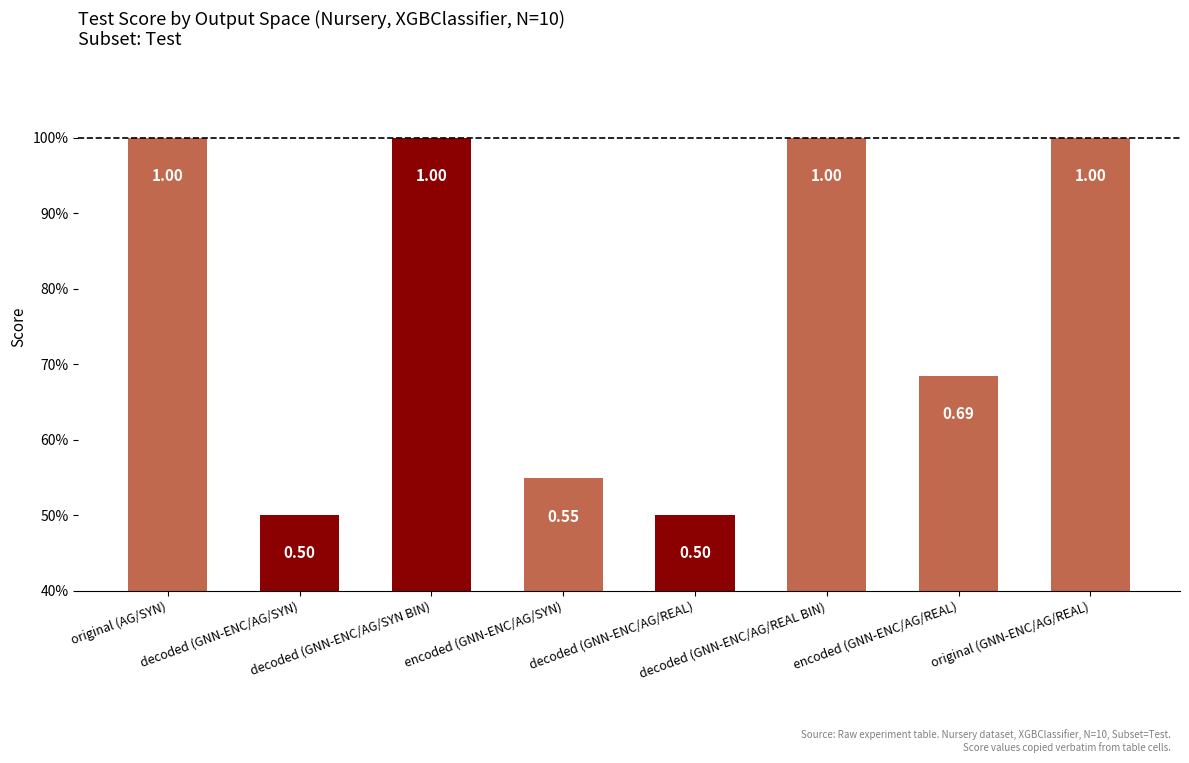

At which category does the chart reach its peak across all series?

original (AG/SYN)